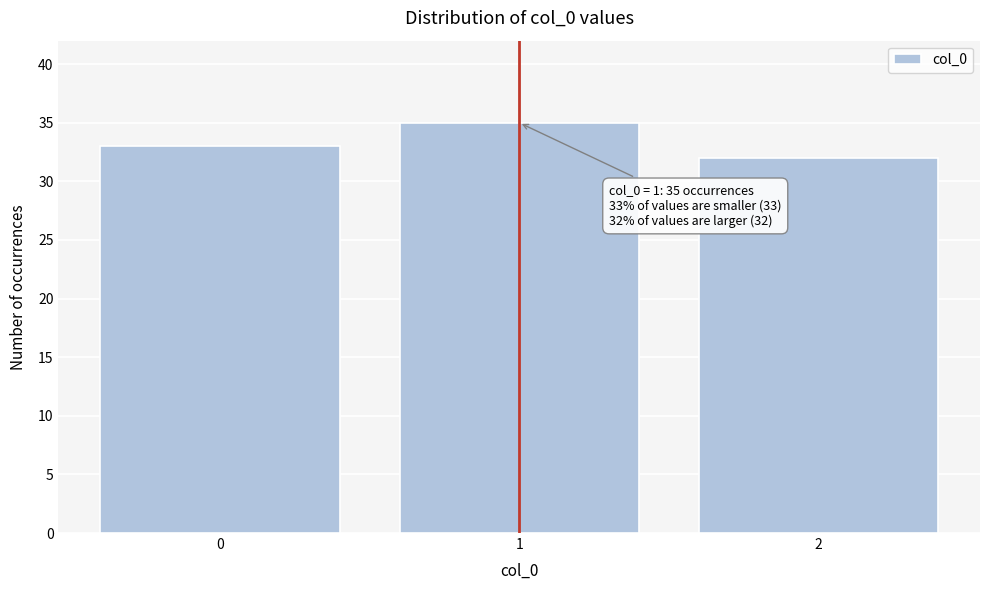

Which range on the x-axis has the tallest bar?

0.5 to 1.5